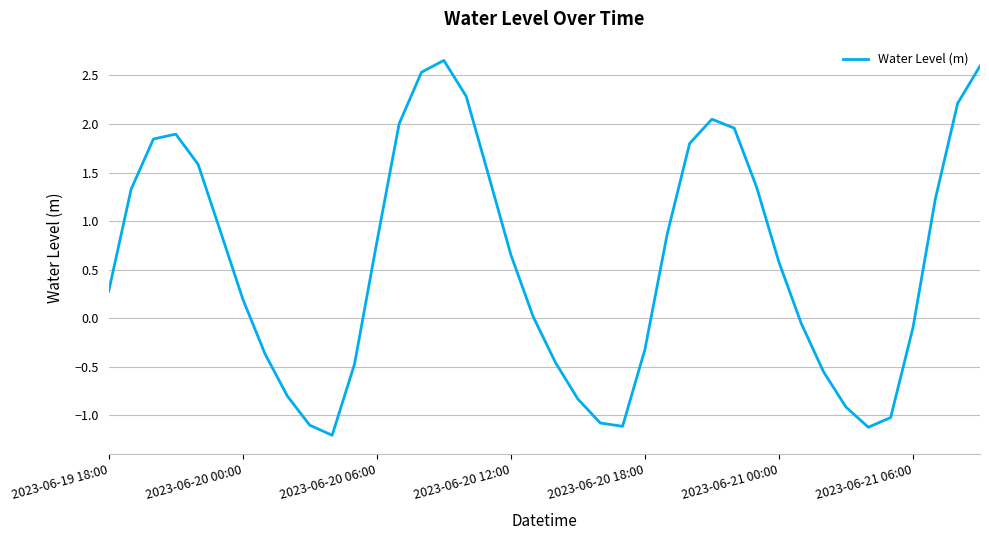

What is the minimum value shown in the chart?

-1.2